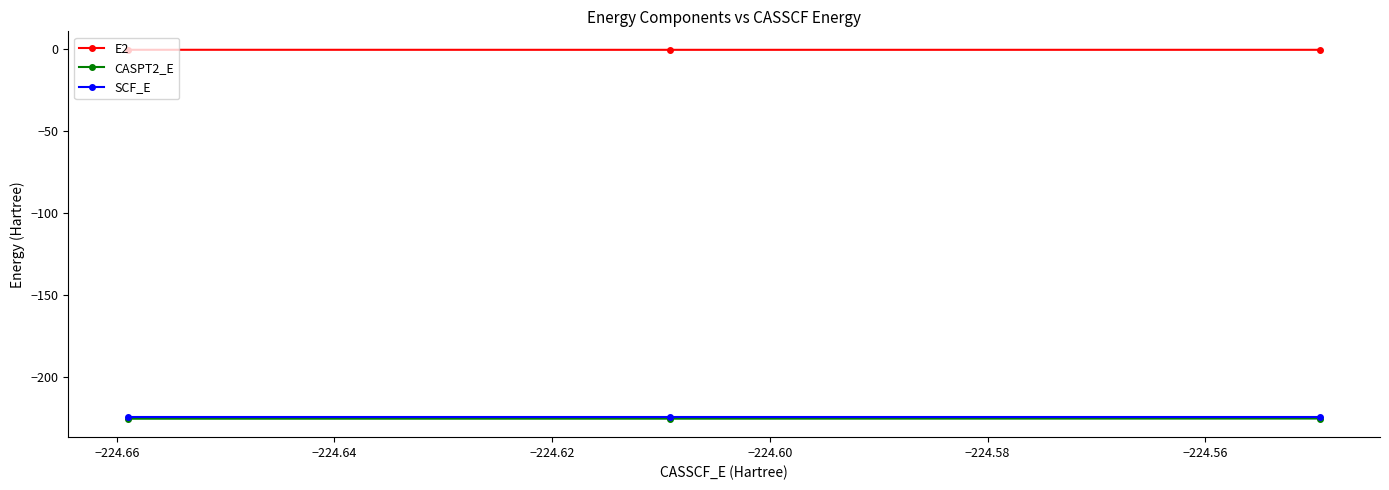

What is the value of the CASPT2_E point at the 3rd from the left?

-225.1